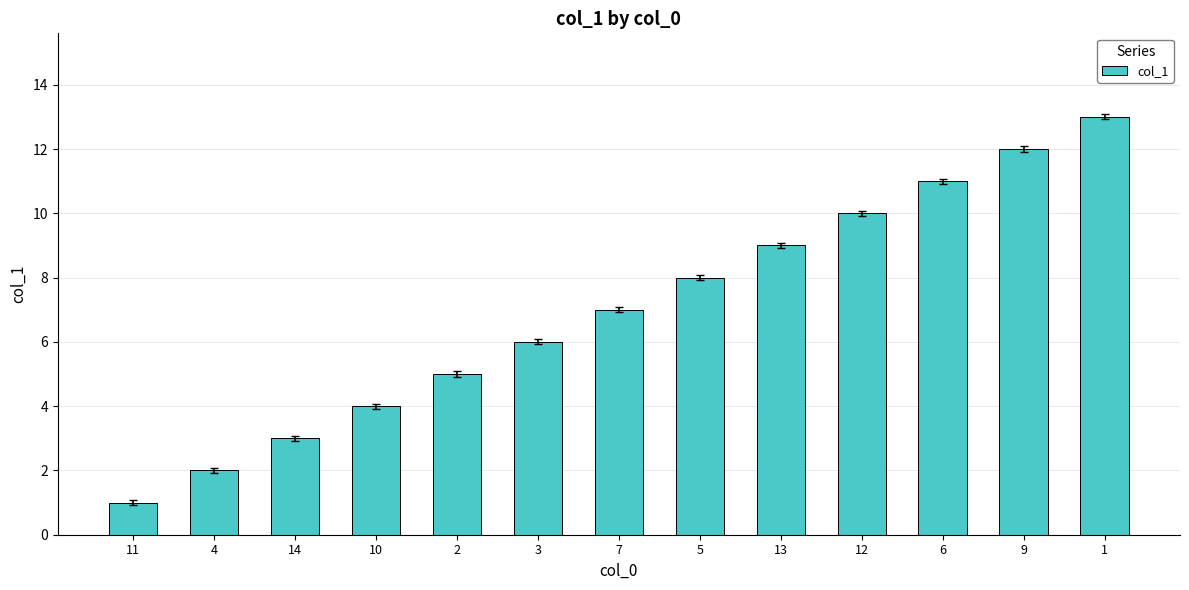

Does the chart contain stacked bars?

No